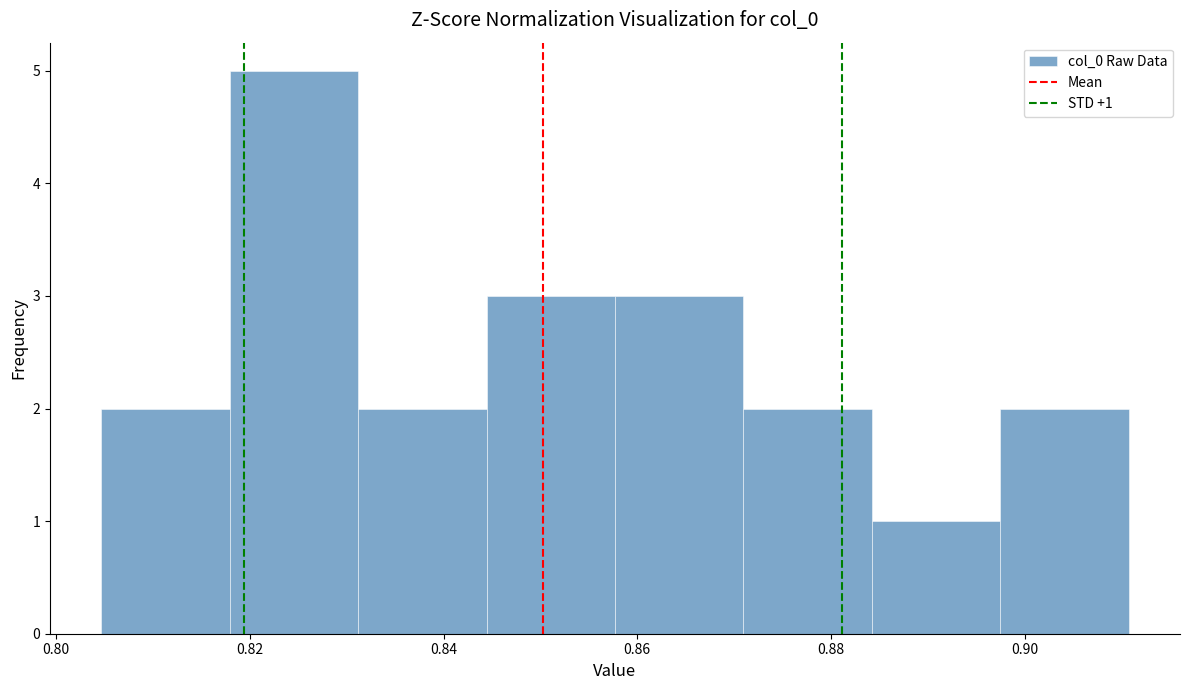

Which range on the x-axis has the tallest bar?

0.818 to 0.832